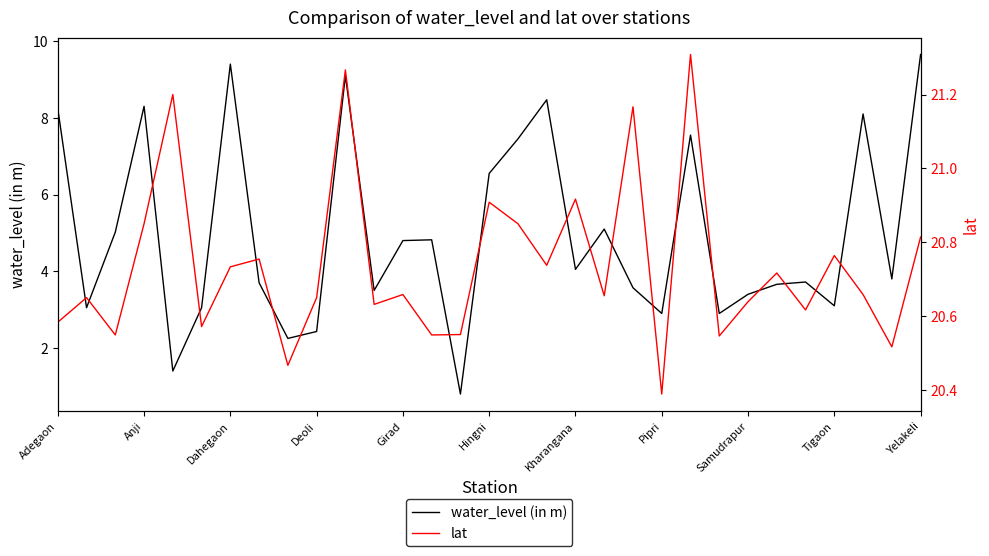

What is the highest value of the water_level (in m) series?

9.7